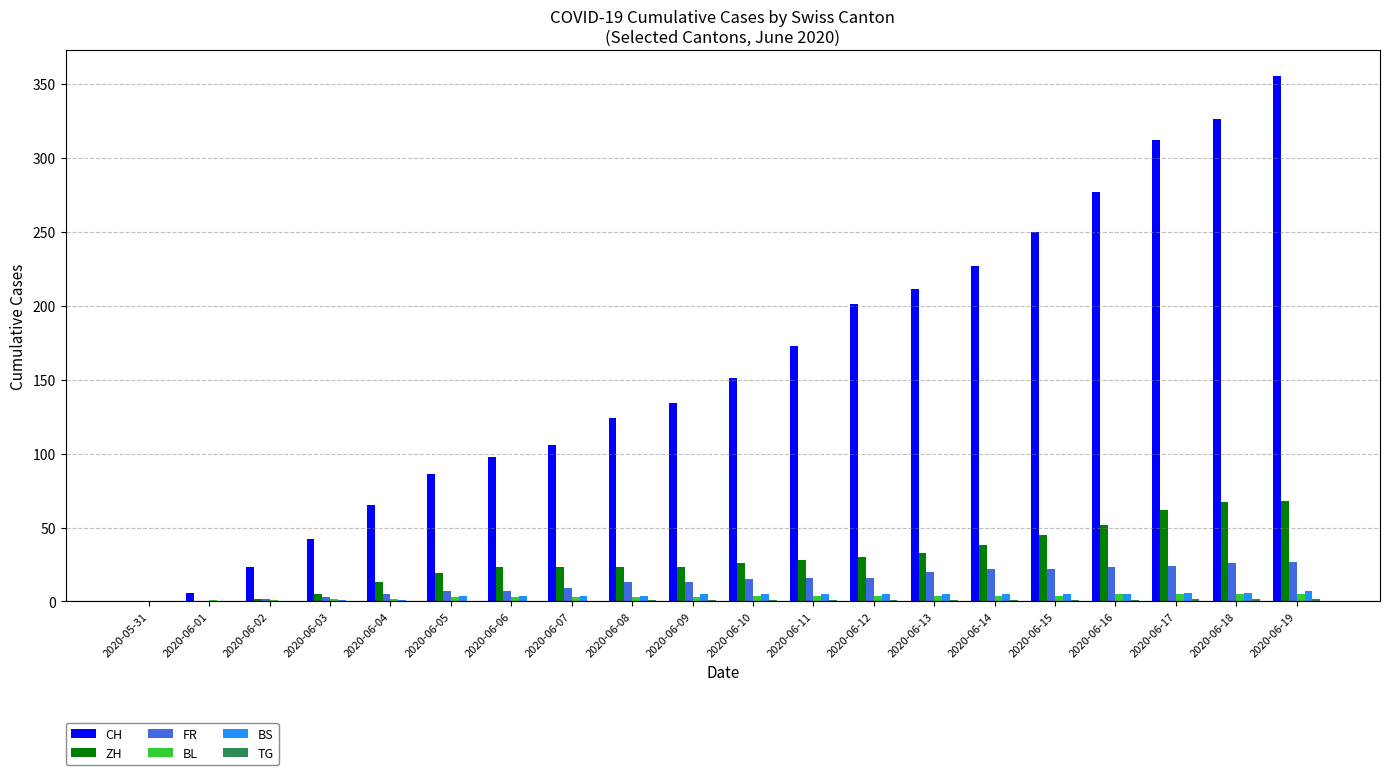

At which category is the sum across all series the highest?

2020-06-19